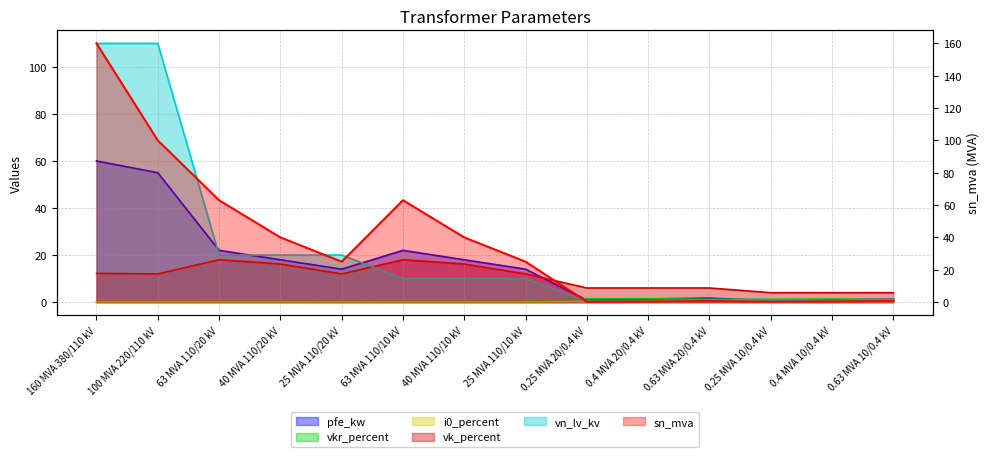

What is the total value across all series at 40 MVA 110/10 kV?

84.6